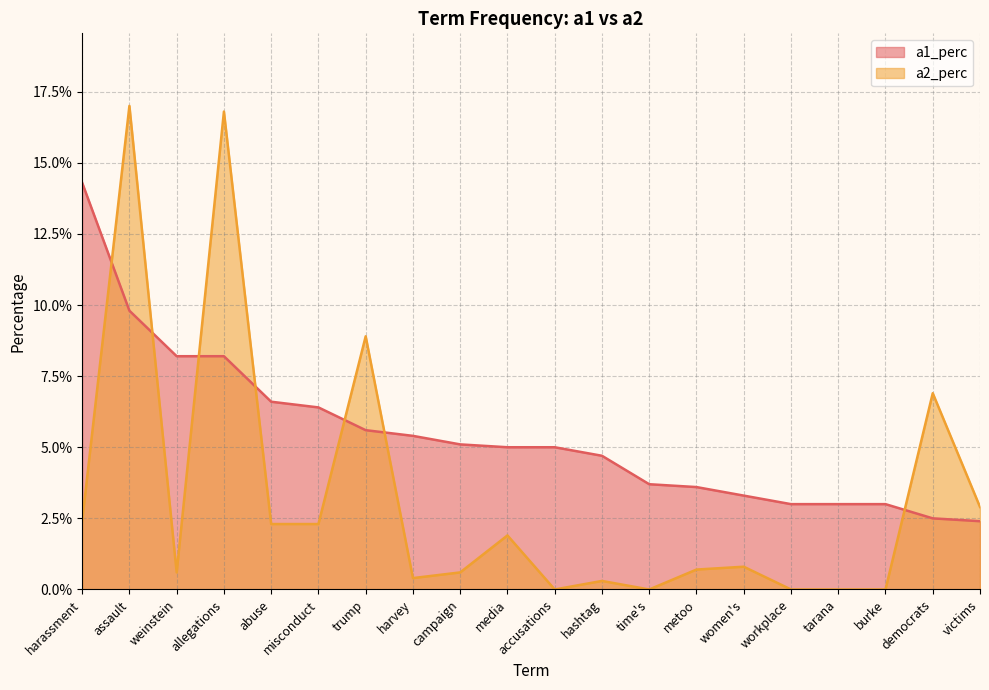

Rank the series by their maximum value, from highest to lowest.

a2_perc, a1_perc